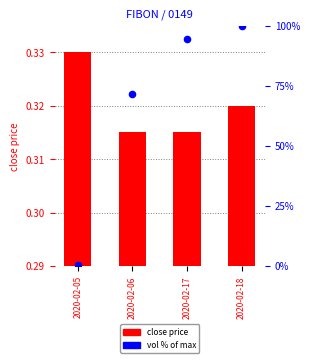

At how many categories does at least one series exceed 83?

2